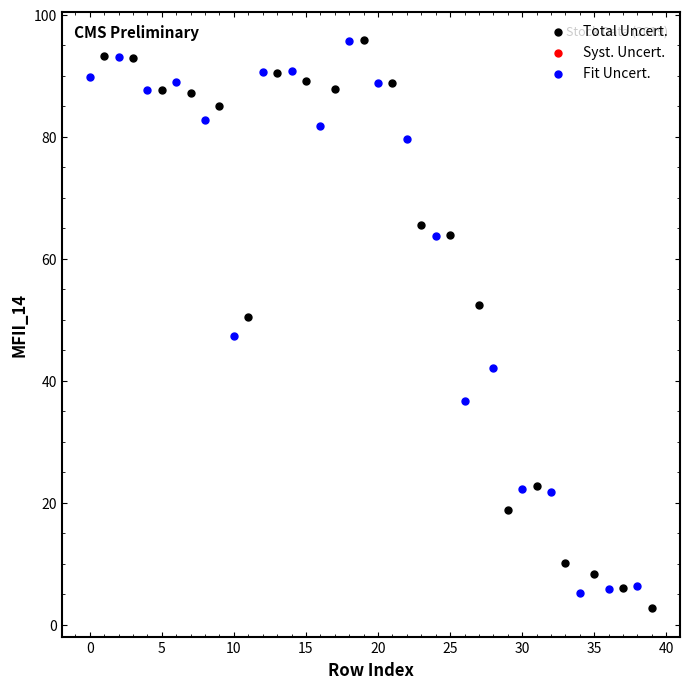

Which series has the largest Y range (max minus min)?

Total Uncert.